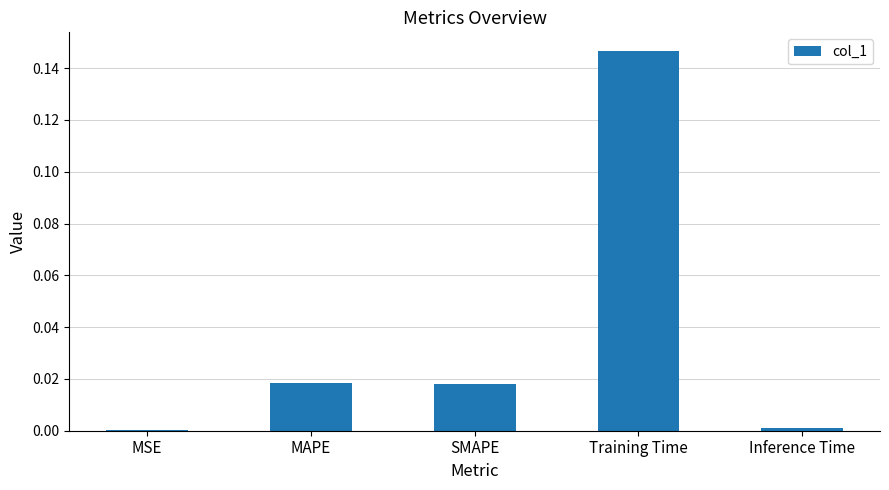

The value at SMAPE is 0.0. True or false?

True